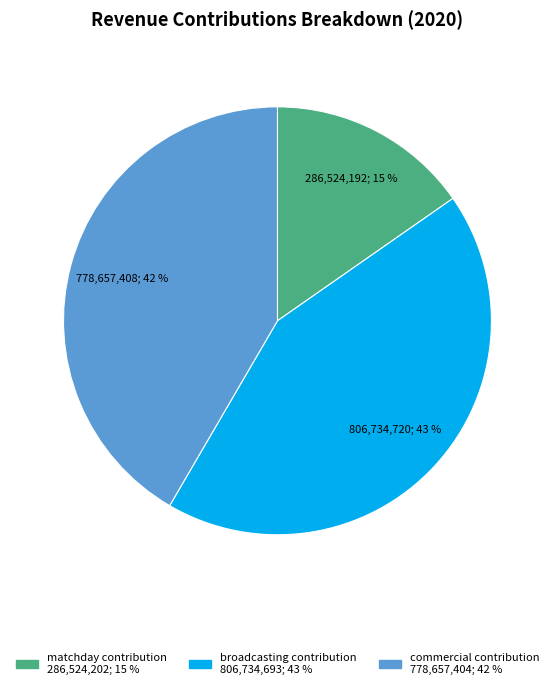

What is the ratio of the value at matchday contribution to the value at commercial contribution?

0.4